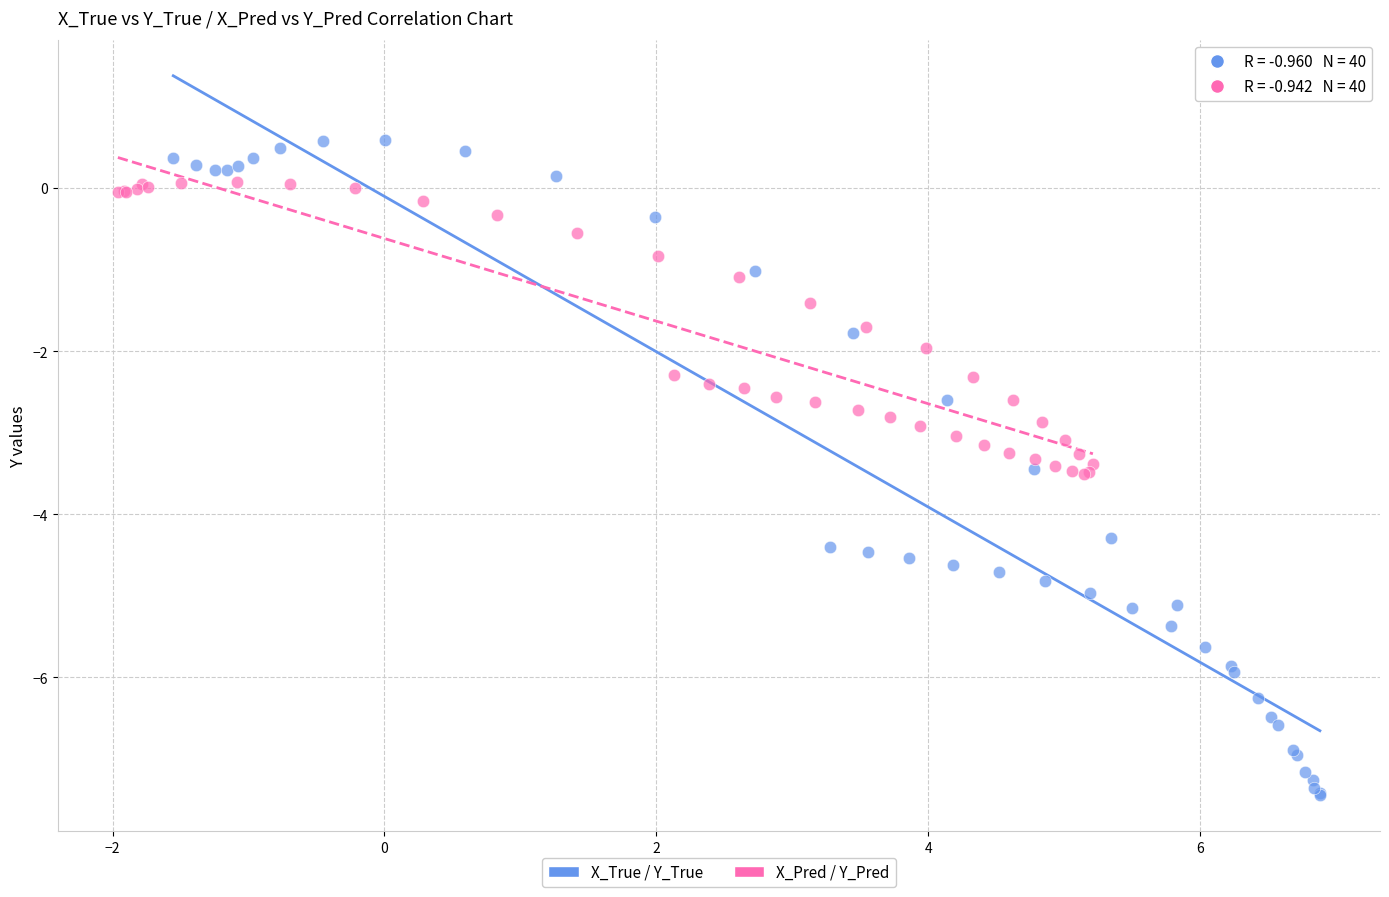

Which series contains the highest Y value?

X_True / Y_True